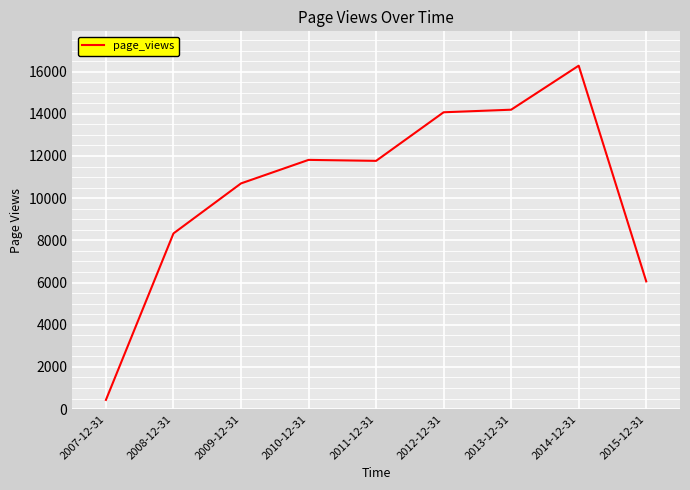

Approximately how many times larger is the value at 2008-12-31 compared to 2015-12-31?

1.4